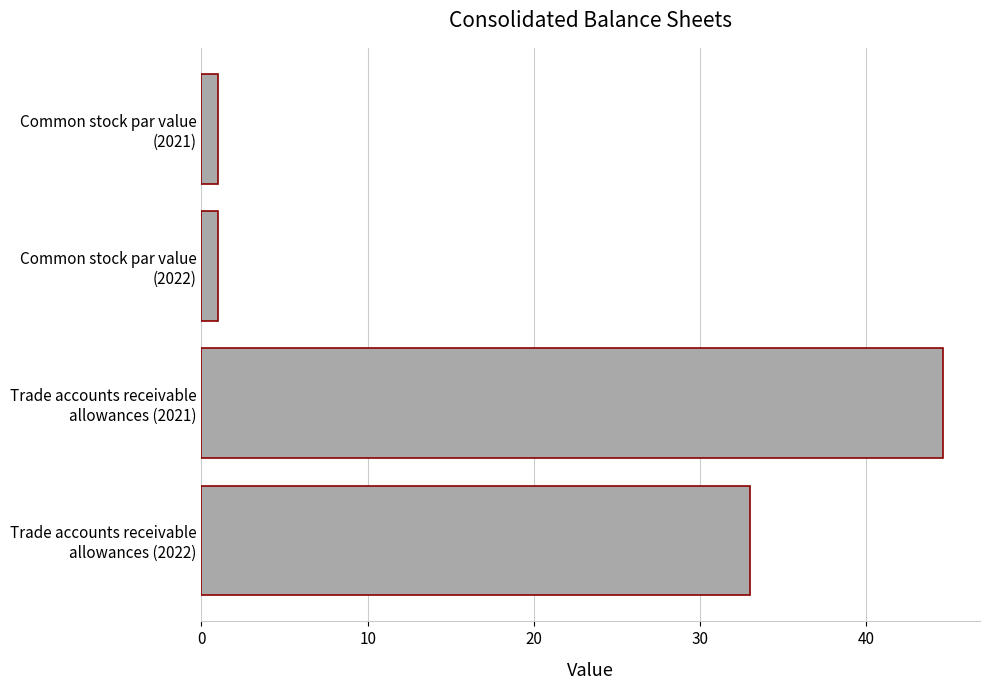

What is the sum of all values?

79.6